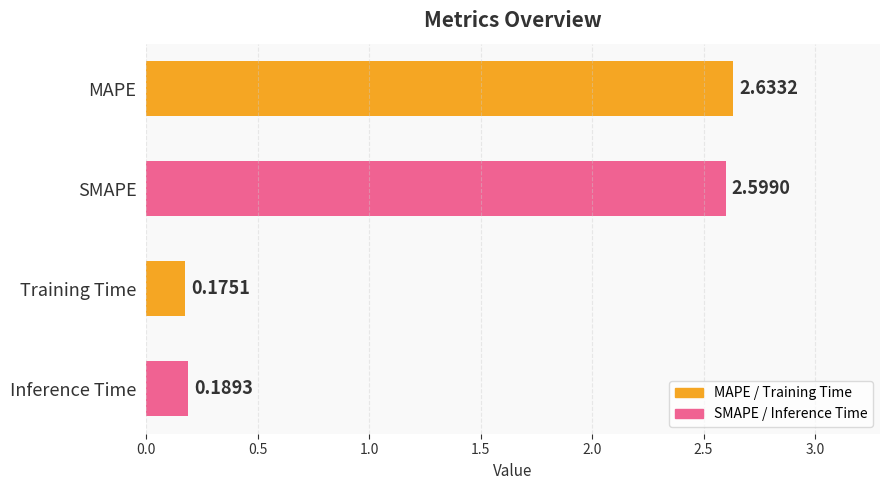

What is the difference between the maximum and minimum values?

2.5